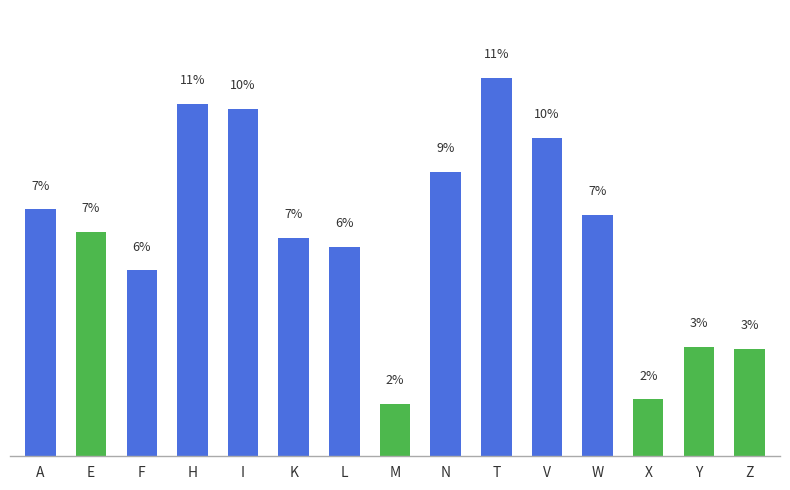

Does the chart contain any negative values?

No